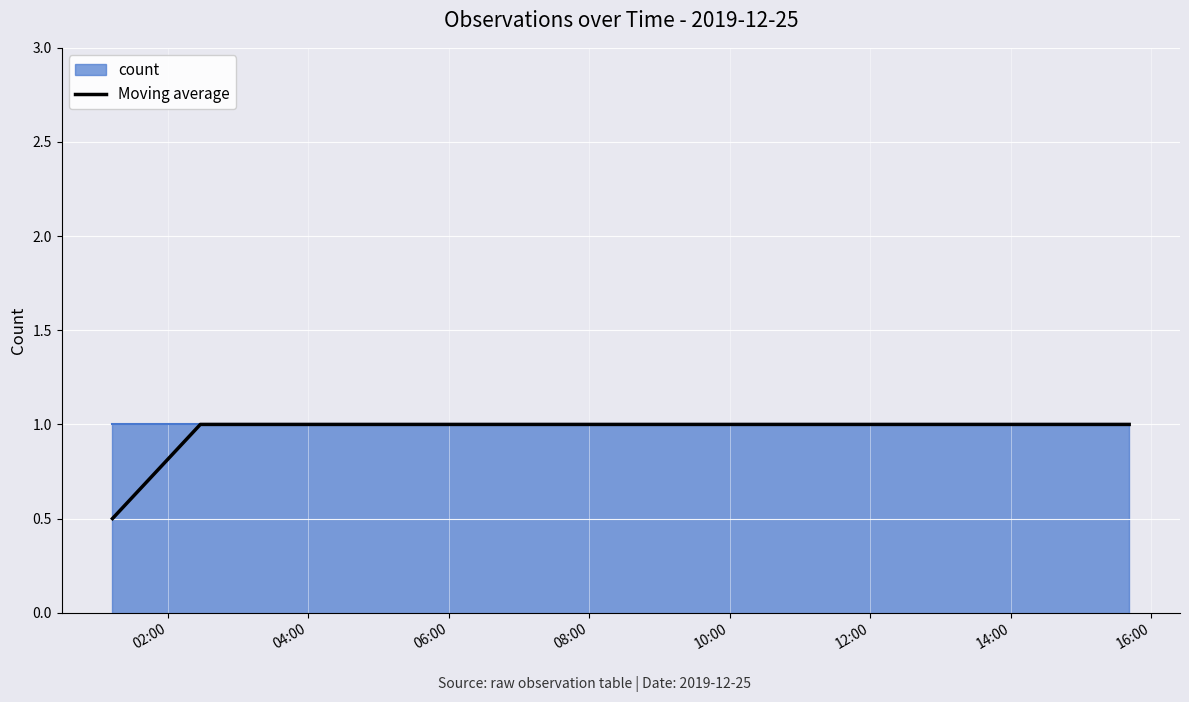

Which has a higher value, 04:00 or 02:00?

04:00